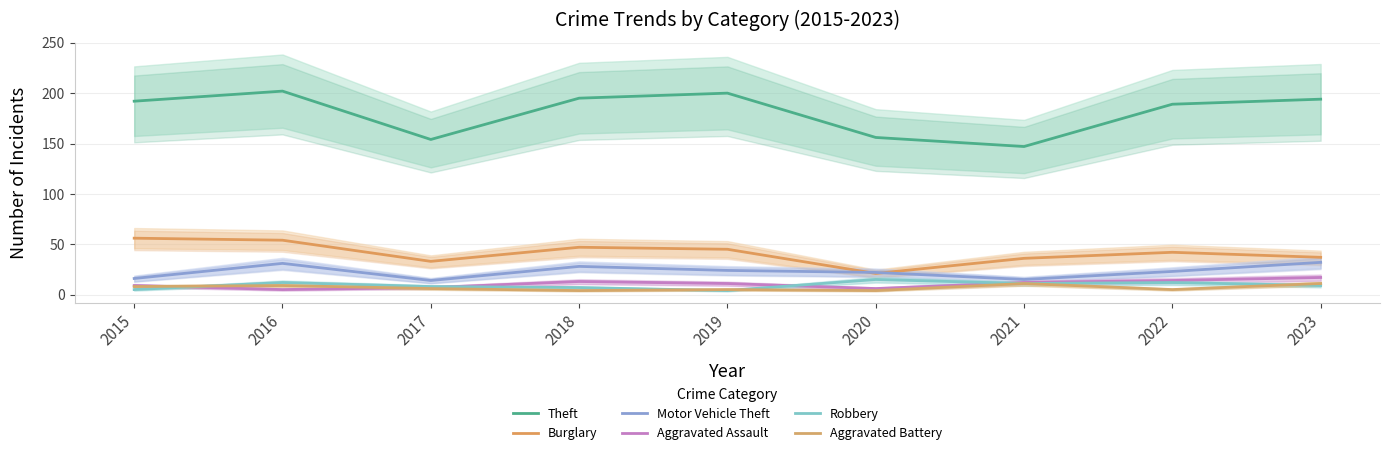

Reading left to right, extract all data points from this chart.

Theft: 2015=192	2016=202	2017=154	2018=195	2019=200	2020=156	2021=147	2022=189	2023=194
Burglary: 2015=56	2016=54	2017=33	2018=47	2019=45	2020=21	2021=36	2022=42	2023=37
Motor Vehicle Theft: 2015=16	2016=31	2017=14	2018=28	2019=24	2020=22	2021=15	2022=23	2023=32
Aggravated Assault: 2015=9	2016=5	2017=7	2018=13	2019=11	2020=6	2021=12	2022=14	2023=17
Robbery: 2015=5	2016=12	2017=8	2018=7	2019=4	2020=15	2021=11	2022=12	2023=9
Aggravated Battery: 2015=8	2016=9	2017=6	2018=4	2019=5	2020=4	2021=11	2022=5	2023=11